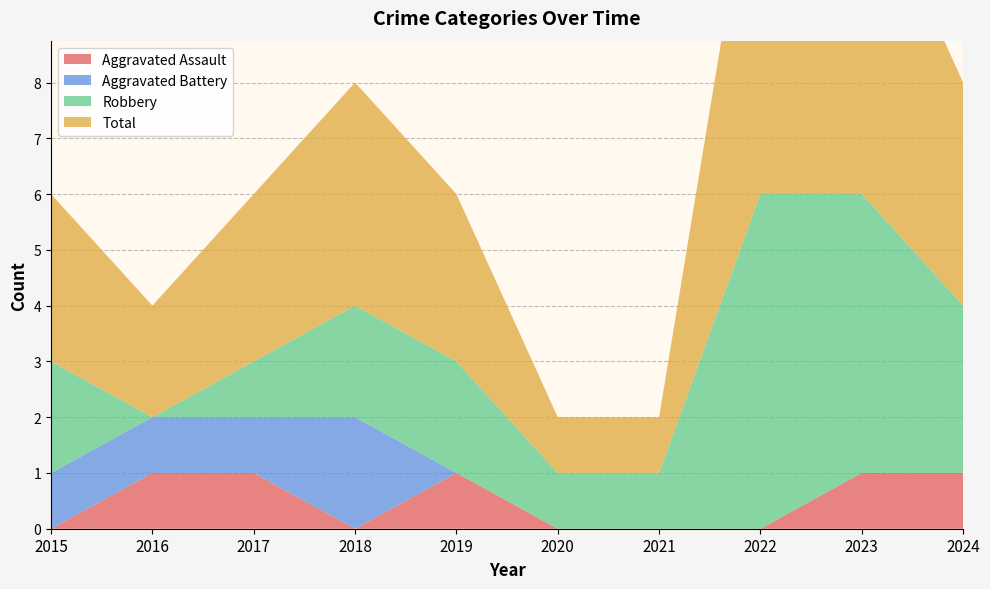

Reading left to right, extract all data points from this chart.

Aggravated Assault: 2015=0	2016=1	2017=1	2018=0	2019=1	2020=0	2021=0	2022=0	2023=1	2024=1
Aggravated Battery: 2015=1	2016=1	2017=1	2018=2	2019=0	2020=0	2021=0	2022=0	2023=0	2024=0
Robbery: 2015=2	2016=0	2017=1	2018=2	2019=2	2020=1	2021=1	2022=6	2023=5	2024=3
Total: 2015=3	2016=2	2017=3	2018=4	2019=3	2020=1	2021=1	2022=7	2023=6	2024=4